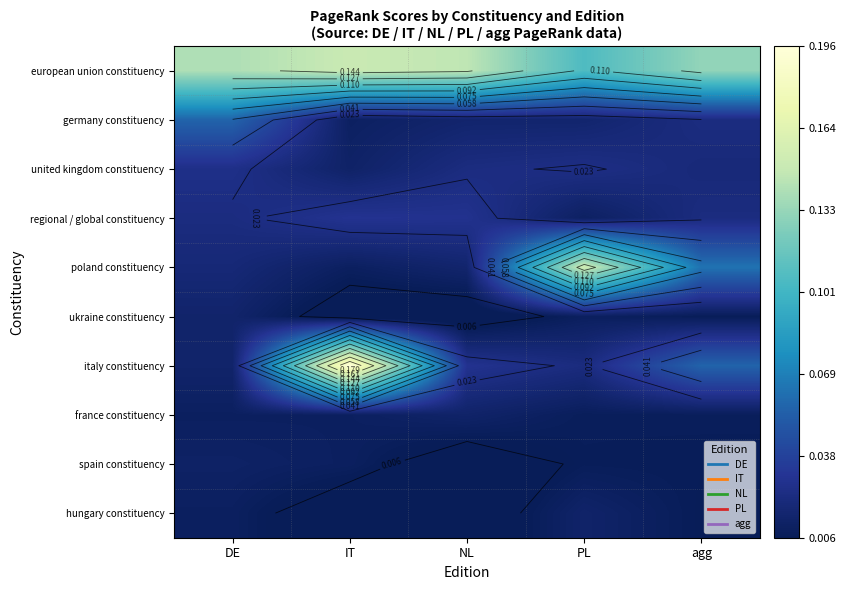

What is the spread (max minus min) of values at IT?

0.2